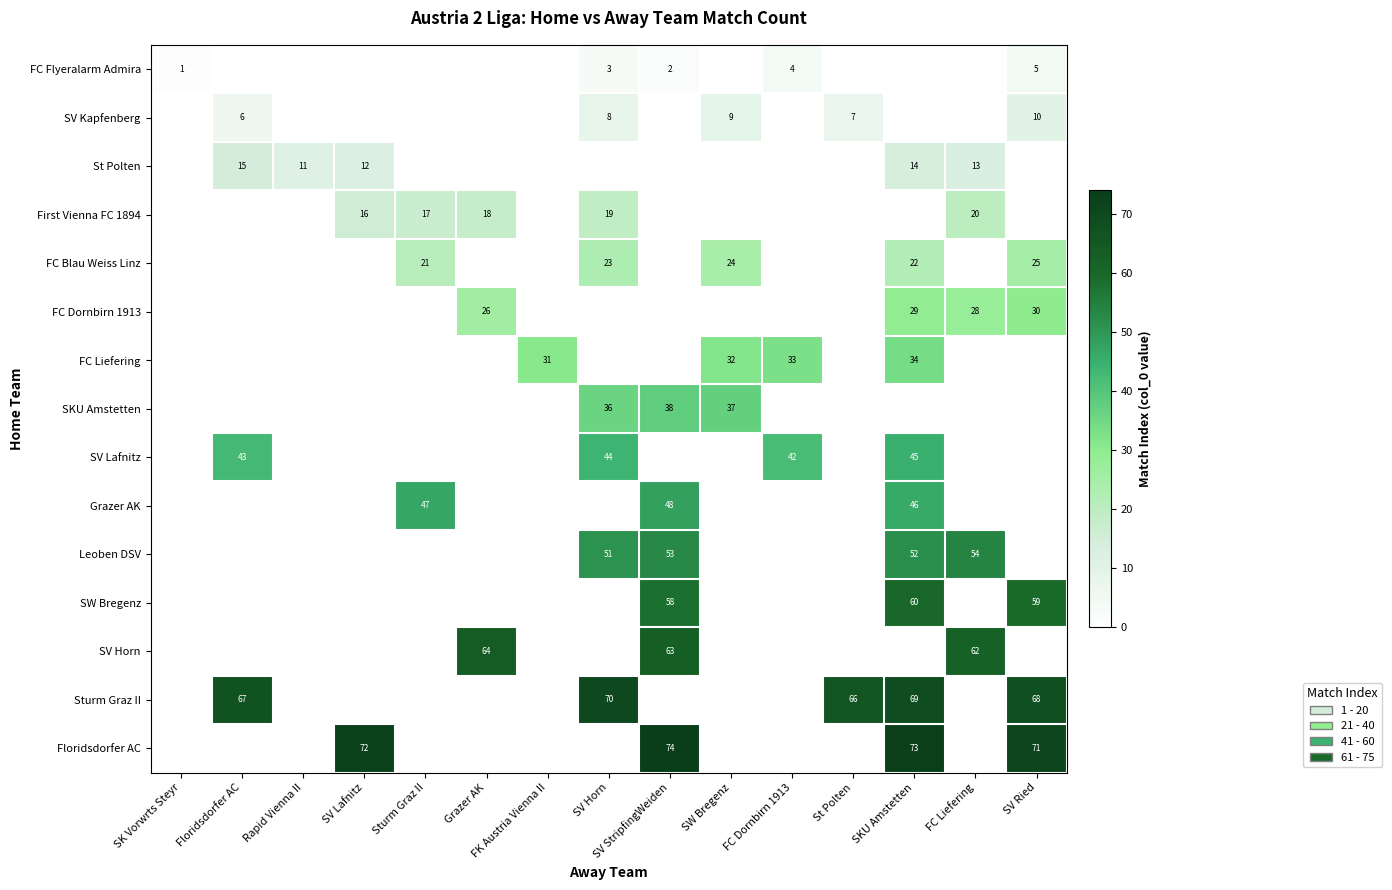

What is the difference between the highest and lowest values at Sturm Graz II?

47